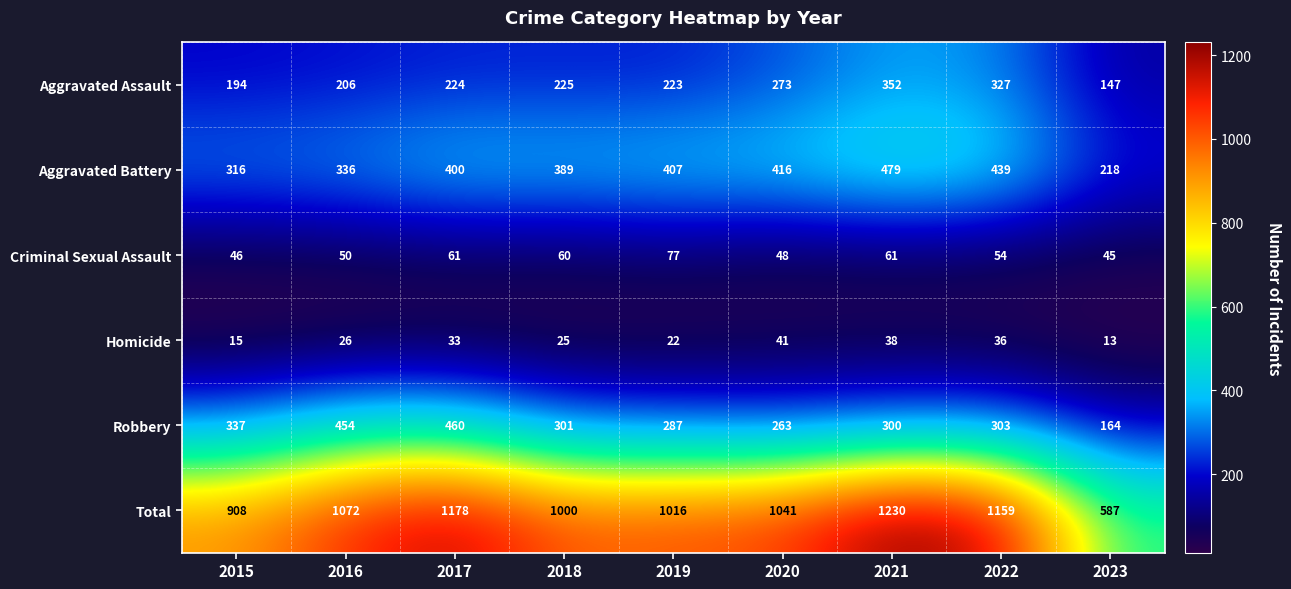

What is the total value across all series at 2023?

1174